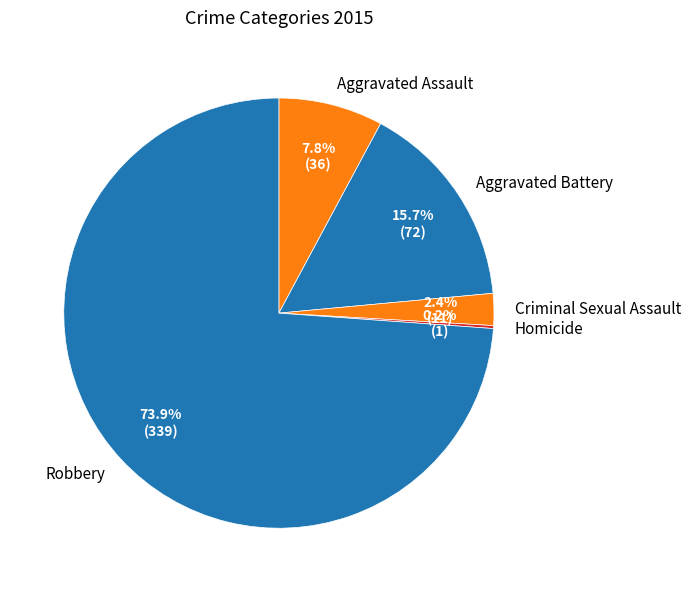

To the nearest percent, what portion does Criminal Sexual Assault represent?

2%